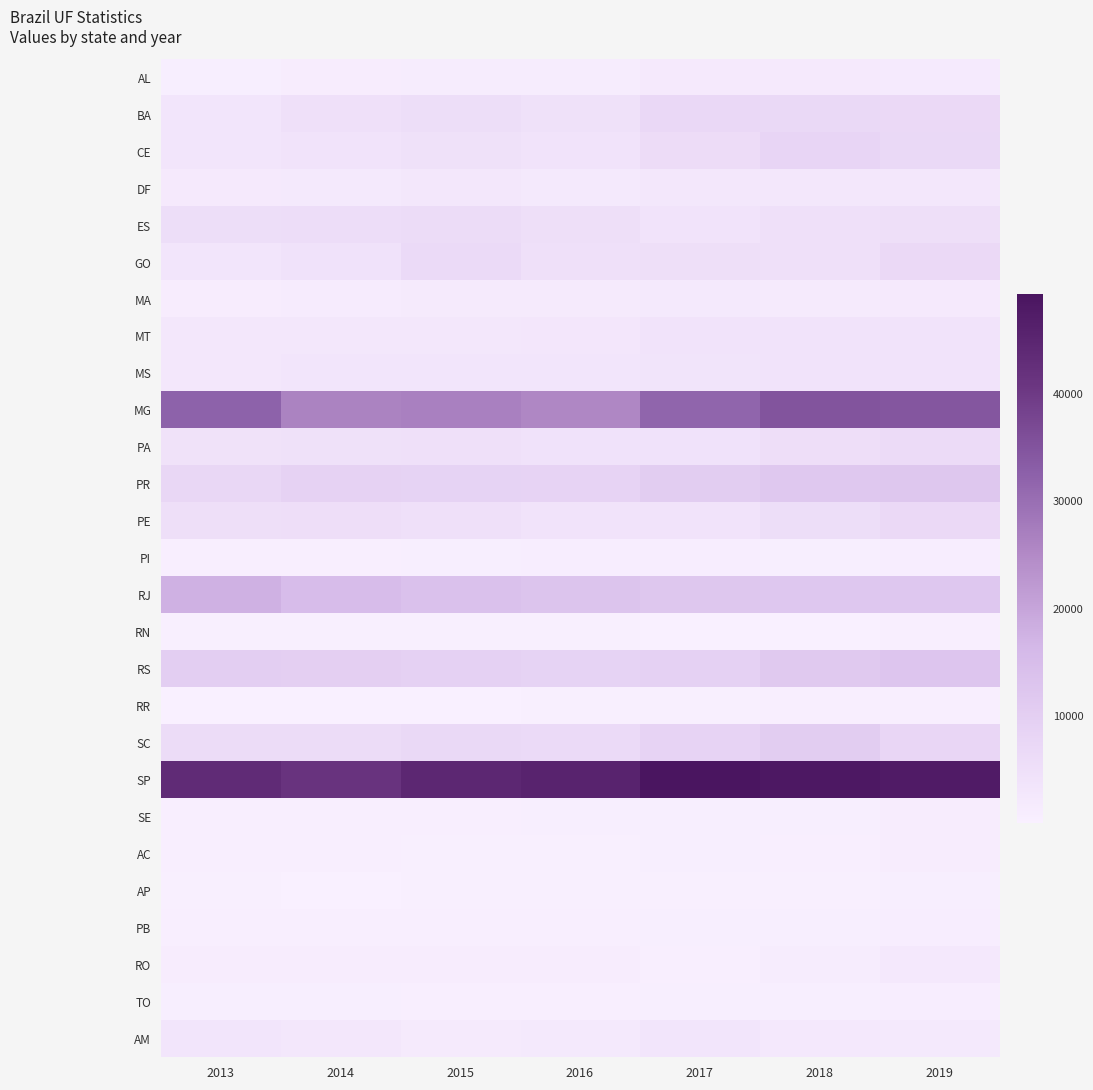

Reading left to right, list all the values displayed in this chart.

AL: 2013=774	2014=1120	2015=1249	2016=1226	2017=1963	2018=1961	2019=1644
BA: 2013=3452	2014=4852	2015=5549	2016=4532	2017=7222	2018=7088	2019=6919
CE: 2013=3316	2014=3778	2015=4643	2016=4010	2017=5884	2018=7947	2019=7007
DF: 2013=2091	2014=2329	2015=2911	2016=2300	2017=2584	2018=2812	2019=2730
ES: 2013=5551	2014=5742	2015=5995	2016=5121	2017=3965	2018=4748	2019=5171
GO: 2013=3222	2014=4220	2015=6720	2016=4833	2017=5076	2018=5028	2019=6772
MA: 2013=1044	2014=1419	2015=1893	2016=1852	2017=2213	2018=1931	2019=2029
MT: 2013=2834	2014=2894	2015=2665	2016=3045	2017=3902	2018=3689	2019=3952
MS: 2013=2869	2014=3280	2015=3312	2016=3127	2017=3660	2018=3810	2019=3829
MG: 2013=32270	2014=26265	2015=26687	2016=25547	2017=31763	2018=34986	2019=34572
PA: 2013=4301	2014=4613	2015=4895	2016=4088	2017=4098	2018=5410	2019=6253
PR: 2013=7632	2014=8969	2015=8864	2016=8576	2017=10533	2018=11816	2019=12339
PE: 2013=5058	2014=5293	2015=4767	2016=3858	2017=4013	2018=5508	2019=6858
PI: 2013=514	2014=488	2015=706	2016=904	2017=968	2018=789	2019=928
RJ: 2013=17607	2014=15173	2015=13770	2016=13094	2017=12173	2018=12034	2019=12092
RN: 2013=290	2014=343	2015=280	2016=318	2017=138	2018=126	2019=537
RS: 2013=10085	2014=9902	2015=9146	2016=8845	2017=9445	2018=11546	2019=12562
RR: 2013=40	2014=22	2015=137	2016=217	2017=385	2018=437	2019=422
SC: 2013=6181	2014=6072	2015=7092	2016=6759	2017=8590	2018=10498	2019=7869
SP: 2013=43556	2014=41563	2015=44364	2016=45549	2017=49346	2018=48322	2019=47483
SE: 2013=541	2014=554	2015=457	2016=727	2017=791	2018=742	2019=1177
AC: 2013=542	2014=476	2015=299	2016=330	2017=620	2018=598	2019=1142
AP: 2013=294	2014=131	2015=285	2016=350	2017=275	2018=355	2019=609
PB: 2013=541	2014=585	2015=544	2016=523	2017=785	2018=725	2019=910
RO: 2013=1124	2014=1078	2015=1004	2016=1019	2017=586	2018=1182	2019=2360
TO: 2013=643	2014=668	2015=590	2016=584	2017=678	2018=732	2019=802
AM: 2013=3172	2014=2786	2015=1932	2016=2314	2017=3374	2018=2421	2019=2260